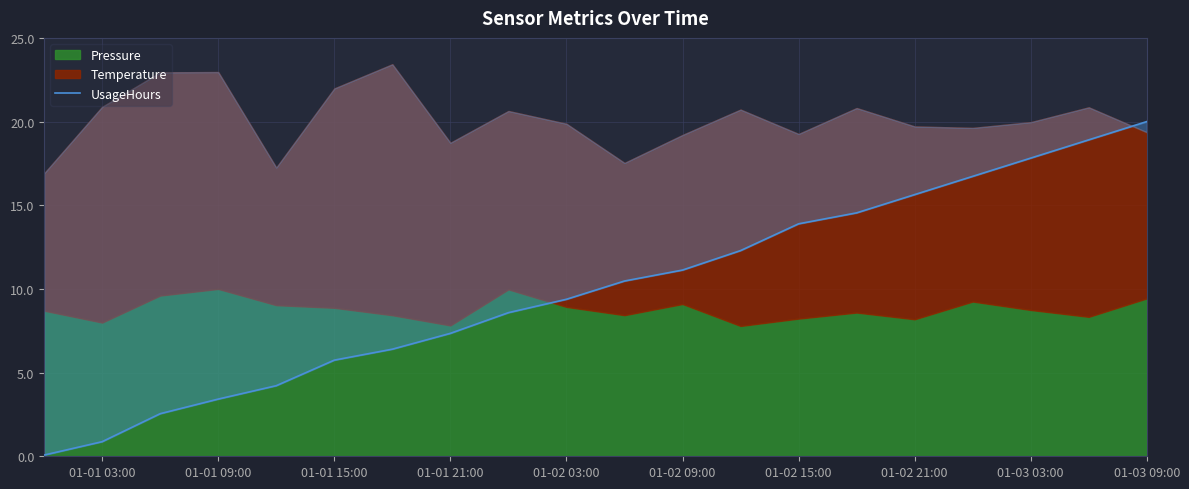

What is the difference between the second highest and minimum values?

18.8